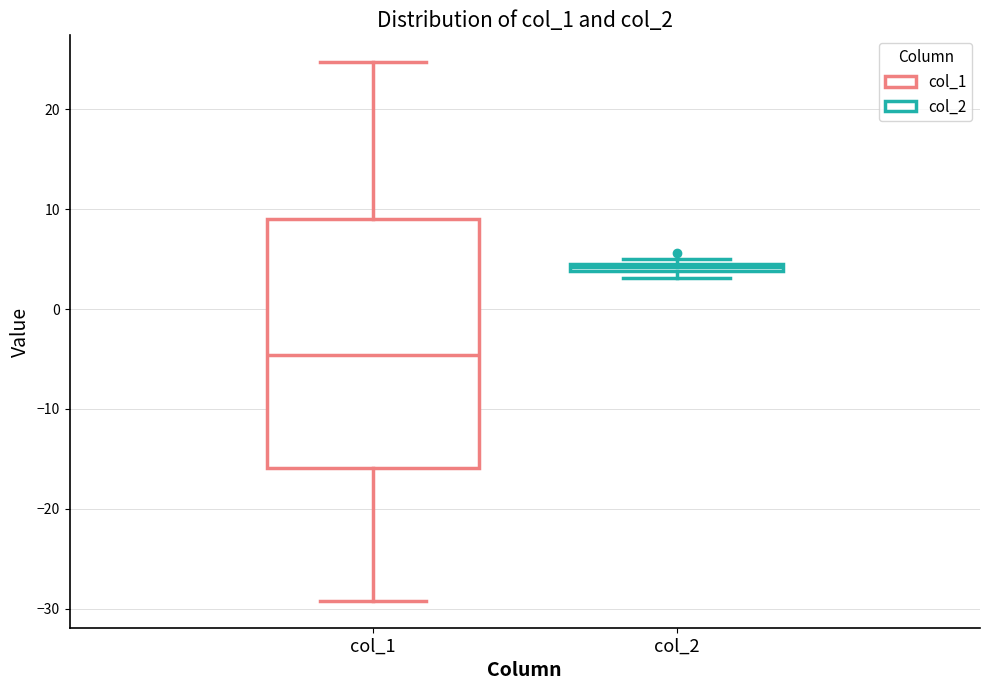

Which box is the tallest, from its lower edge to its upper edge?

col_1